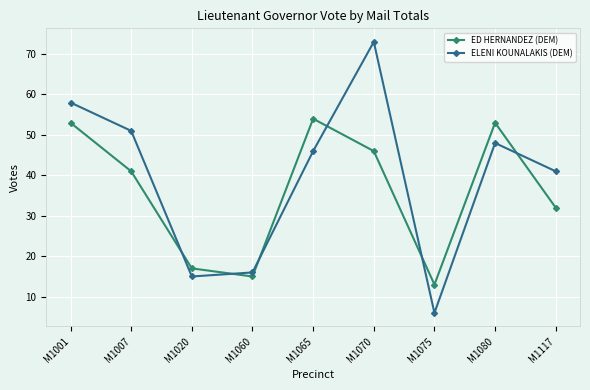

Which category has the highest value in the ELENI KOUNALAKIS (DEM) series?

M1070